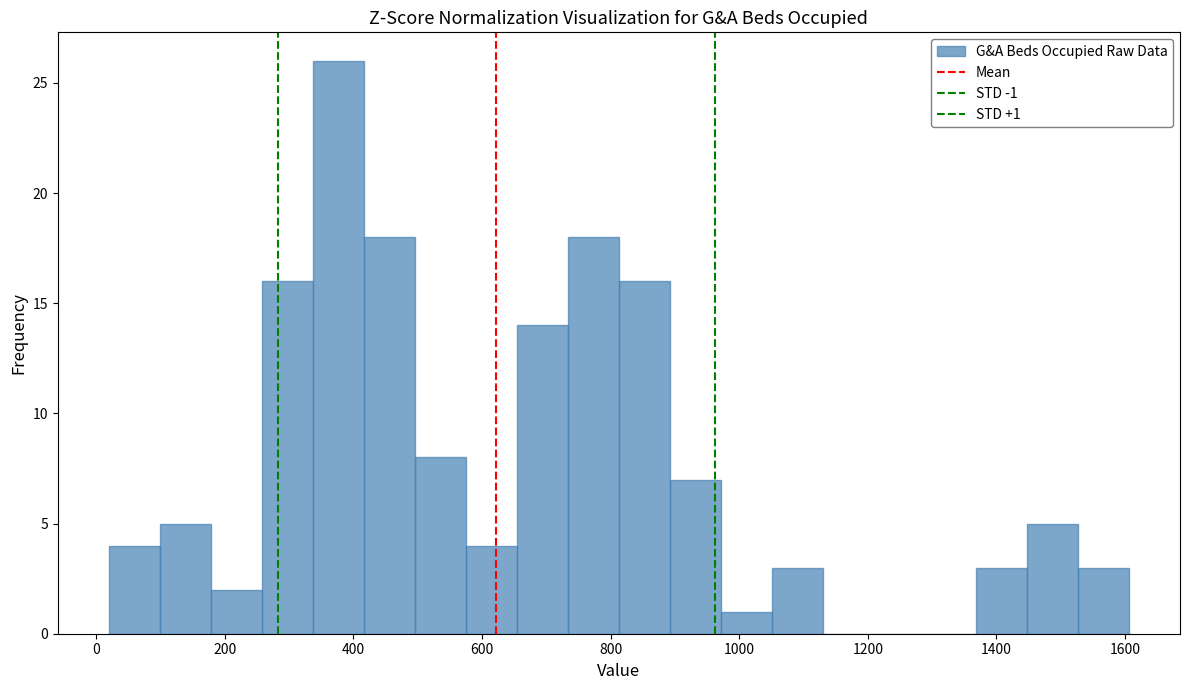

Read against the x-axis, roughly where is the centre of the tallest bar?

380